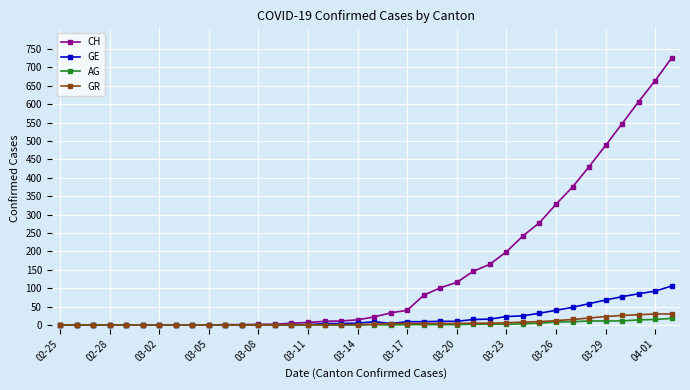

What is the value of the CH point at the 33rd from the left?

430